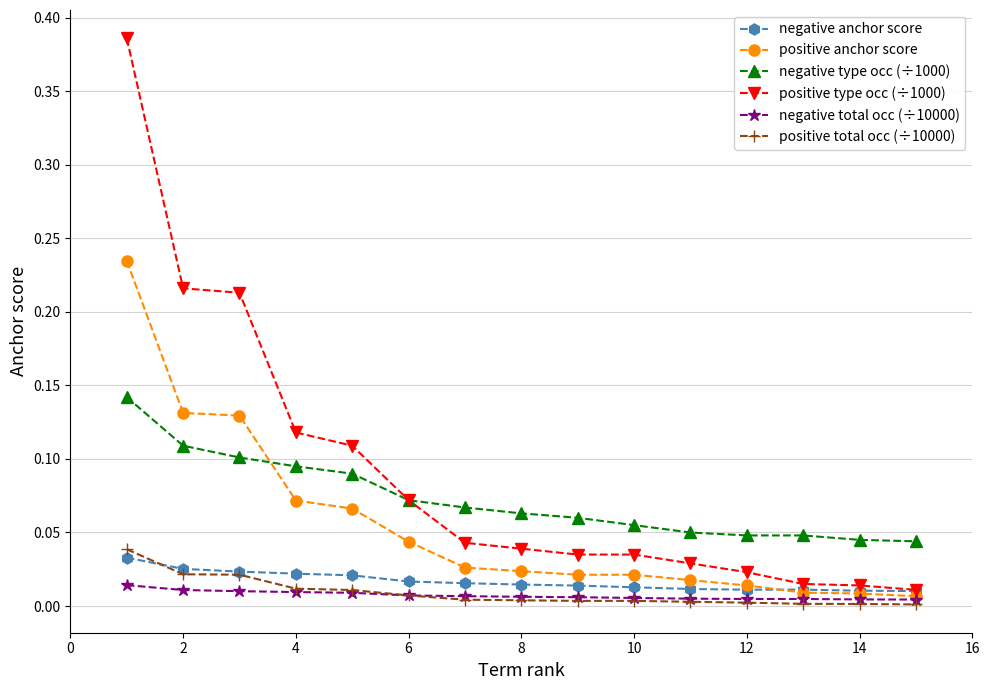

Which series has the widest spread of values?

positive type occ (÷1000)